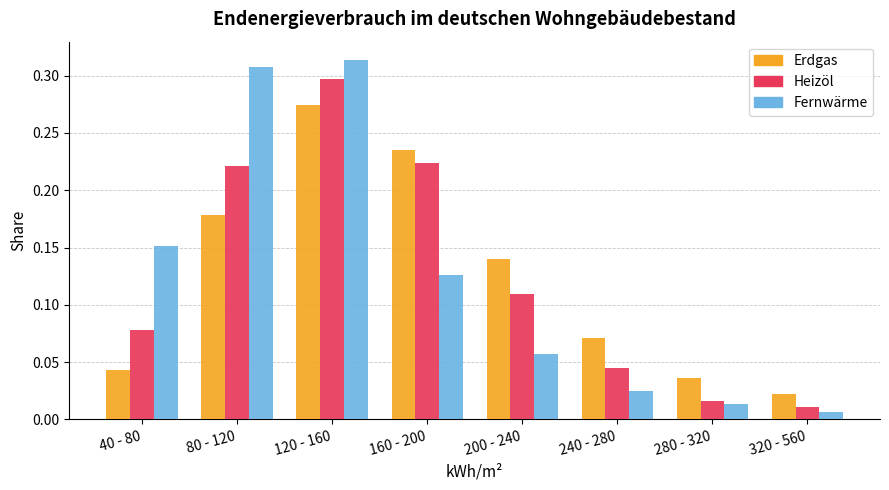

At which label does Fernwärme reach its minimum?

320 - 560